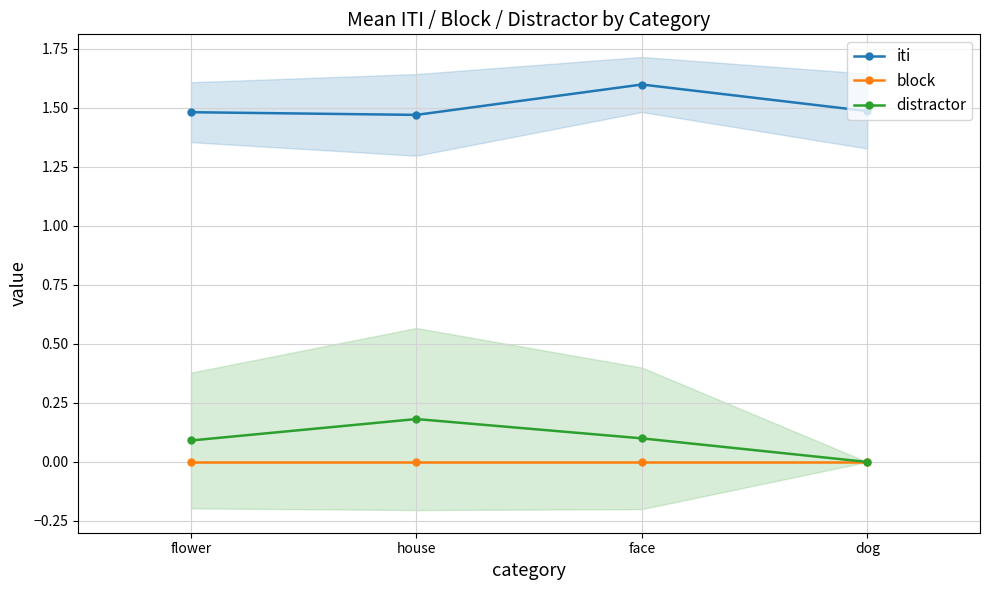

Is the value of iti at house greater than the value of block at dog?

Yes